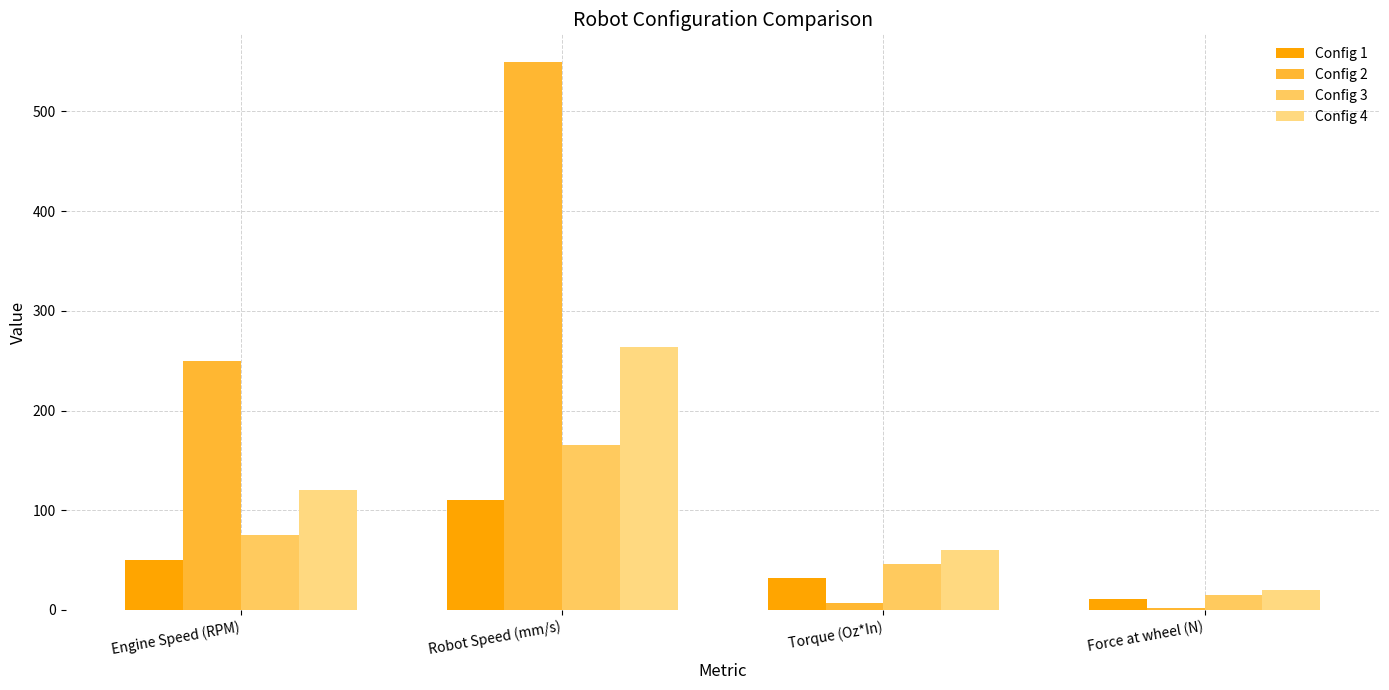

List the labels in order of Config 3 value, largest first.

Robot Speed (mm/s), Engine Speed (RPM), Torque (Oz*In), Force at wheel (N)